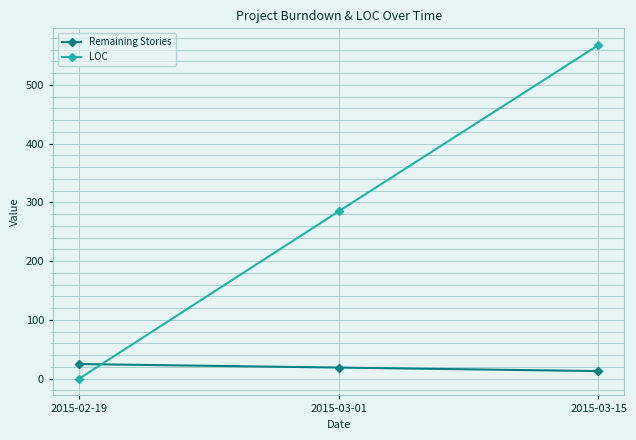

Which label corresponds to the smallest value in the chart?

2015-02-19